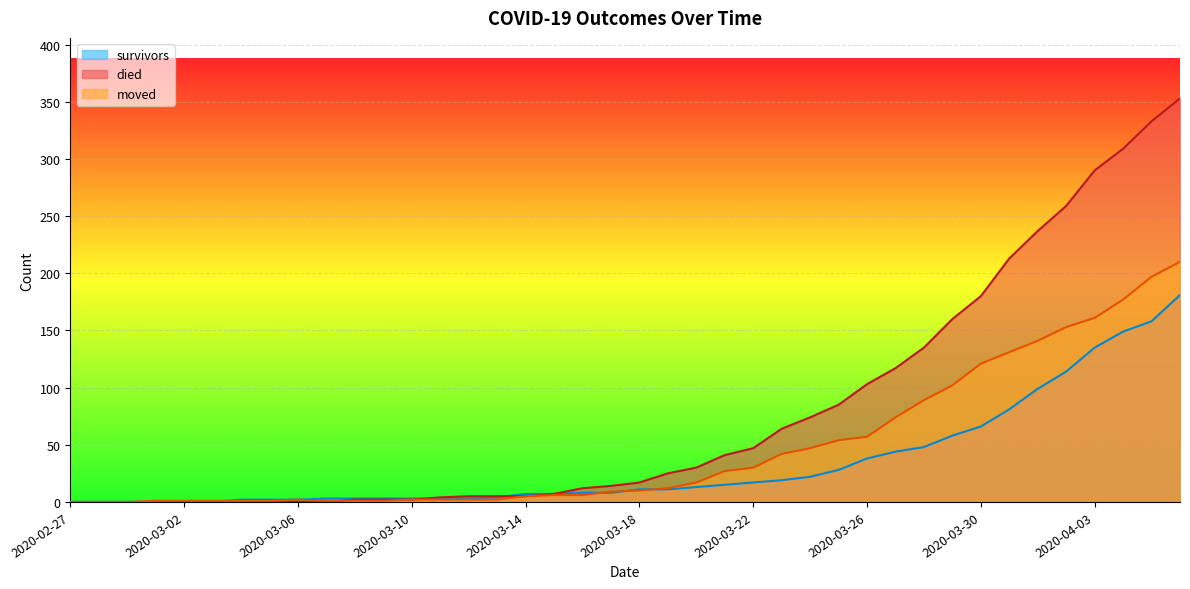

List the series in order of their peak value, lowest first.

survivors, moved, died